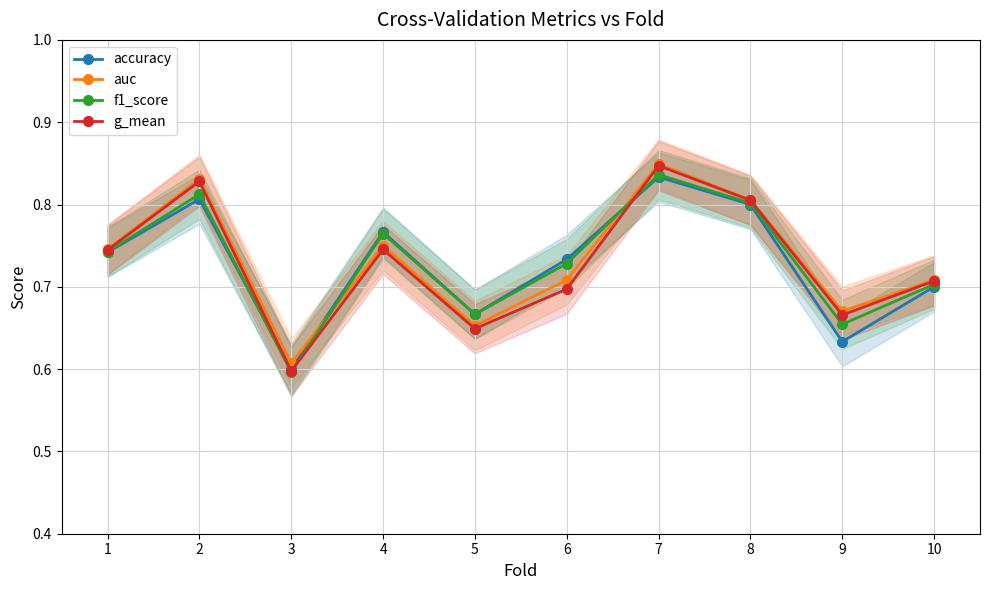

What is the difference between the g_mean values at 3 and 9?

0.1